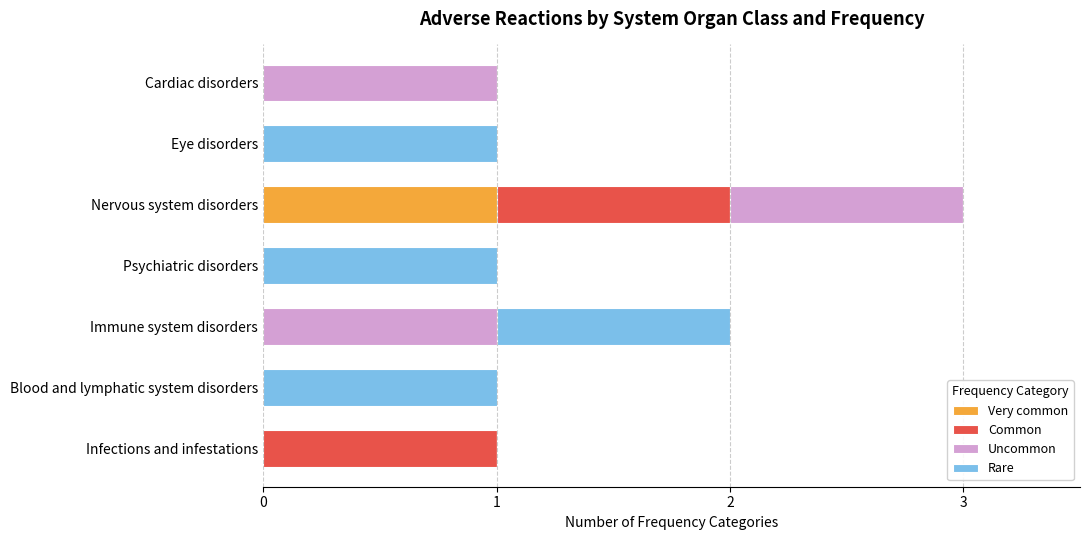

At which category is the sum across all series the highest?

Nervous system disorders